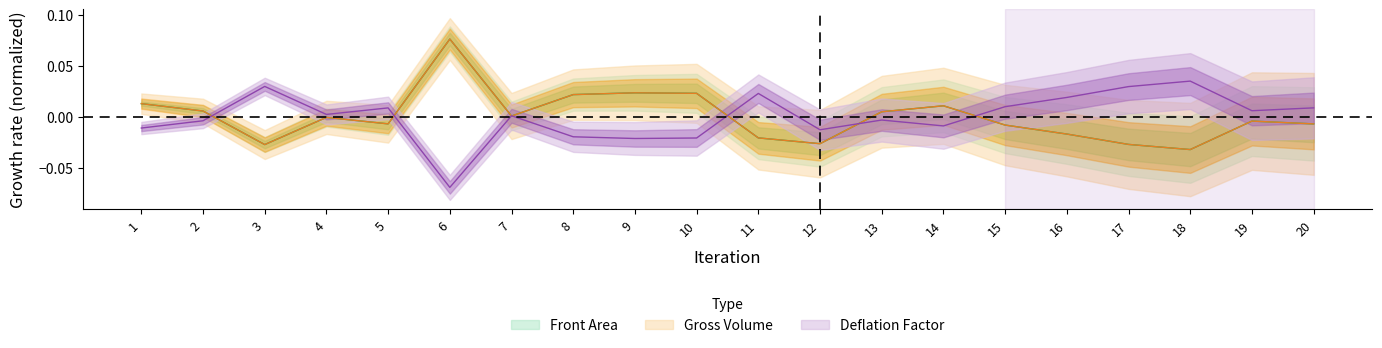

Reading left to right, list all the values displayed in this chart.

Front Area: 1=0.0	2=0.0	3=-0.0	4=-0.0	5=-0.0	6=0.1	7=0.0	8=0.0	9=0.0	10=0.0	11=-0.0	12=-0.0	13=0.0	14=0.0	15=-0.0	16=-0.0	17=-0.0	18=-0.0	19=-0.0	20=-0.0
Gross Volume: 1=0.0	2=0.0	3=-0.0	4=-0.0	5=-0.0	6=0.1	7=0.0	8=0.0	9=0.0	10=0.0	11=-0.0	12=-0.0	13=0.0	14=0.0	15=-0.0	16=-0.0	17=-0.0	18=-0.0	19=-0.0	20=-0.0
Deflation Factor: 1=-0.0	2=-0.0	3=0.0	4=0.0	5=0.0	6=-0.1	7=0.0	8=-0.0	9=-0.0	10=-0.0	11=0.0	12=-0.0	13=-0.0	14=-0.0	15=0.0	16=0.0	17=0.0	18=0.0	19=0.0	20=0.0